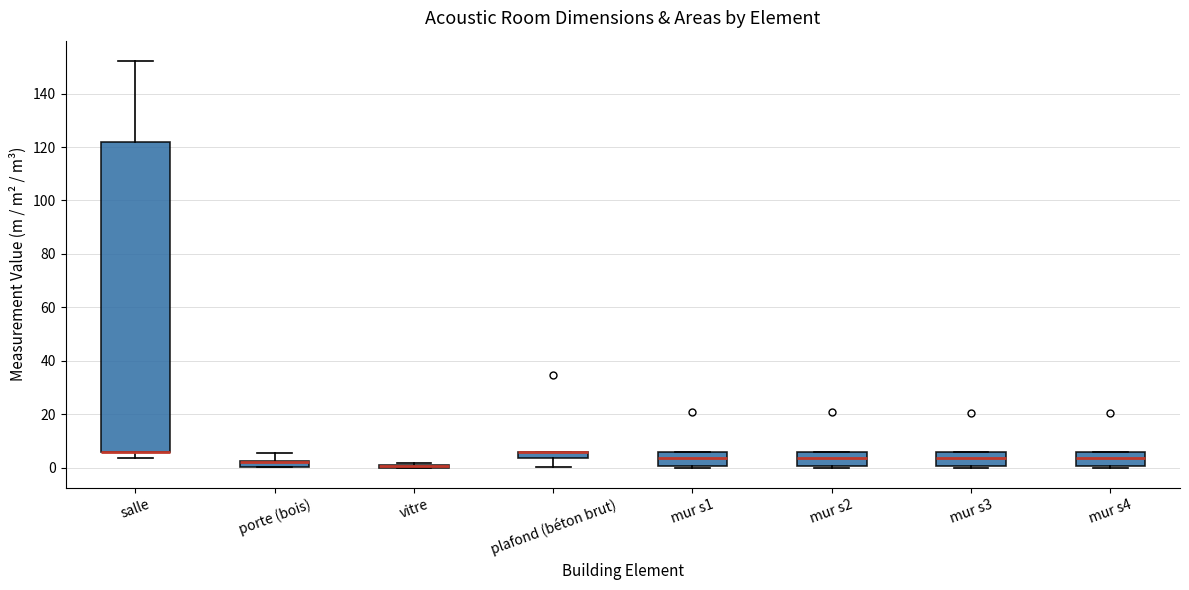

Comparing the boxes themselves (not the whiskers), which one is the tallest?

salle